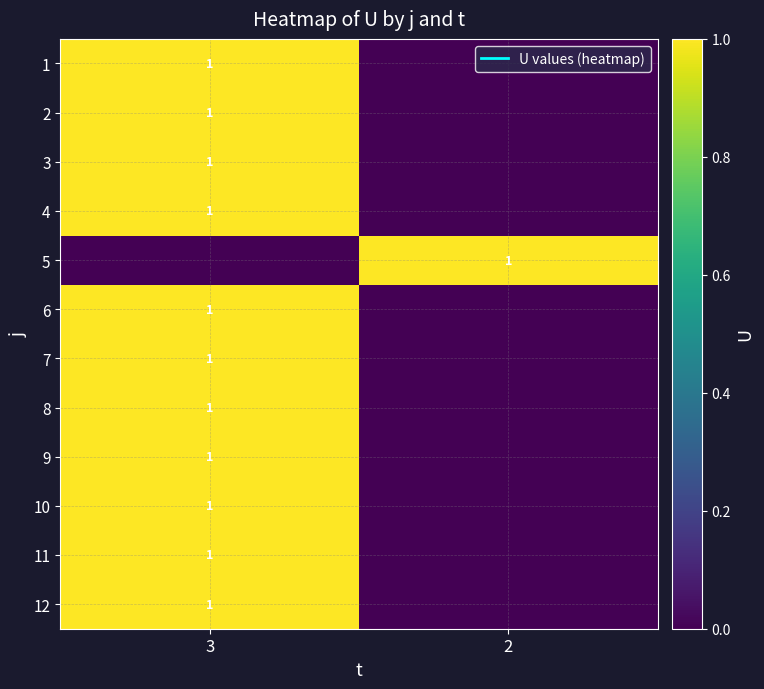

What is the total value across all series at 3?

11